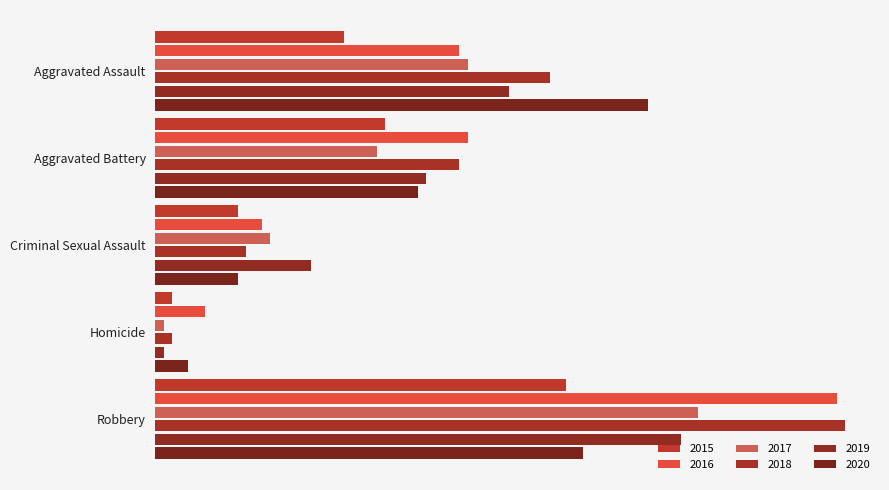

What is the maximum value for 2017?

66